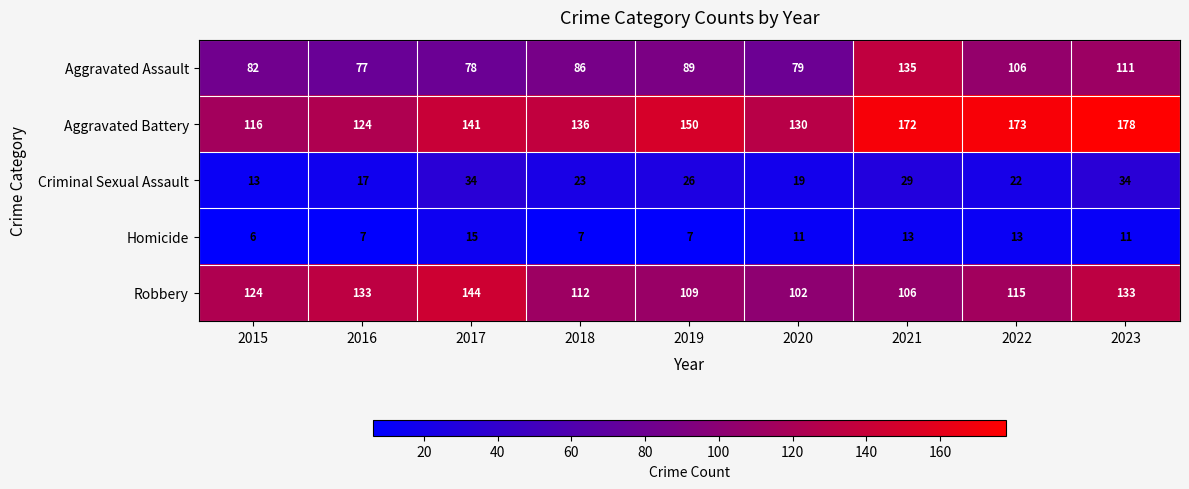

What is the difference between the maximum and minimum values in the Aggravated Battery series?

62